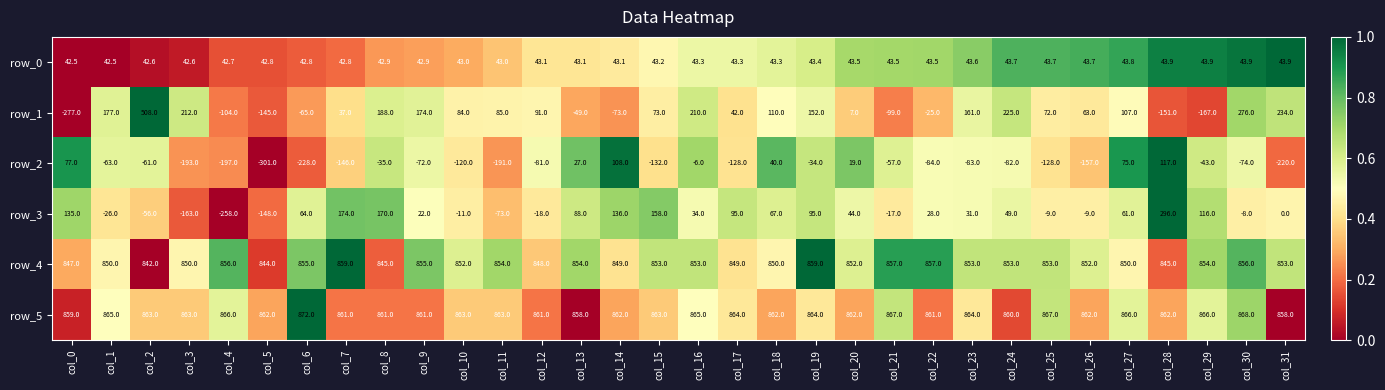

Which series has the widest spread of values?

row_1